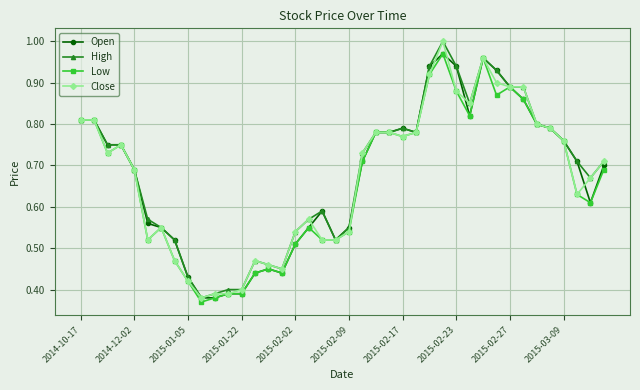

True or false: High has more than 2 points higher than both neighbors.

True